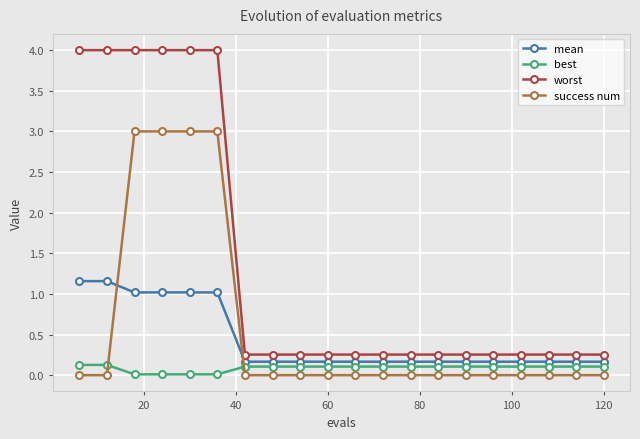

Which series has the widest spread of values?

worst